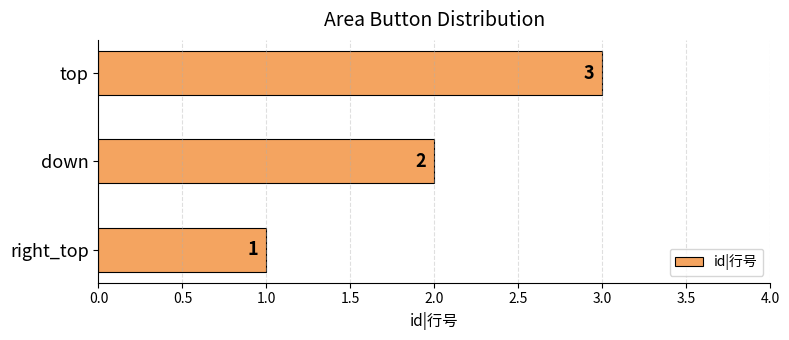

Count the number of categories in the chart.

3